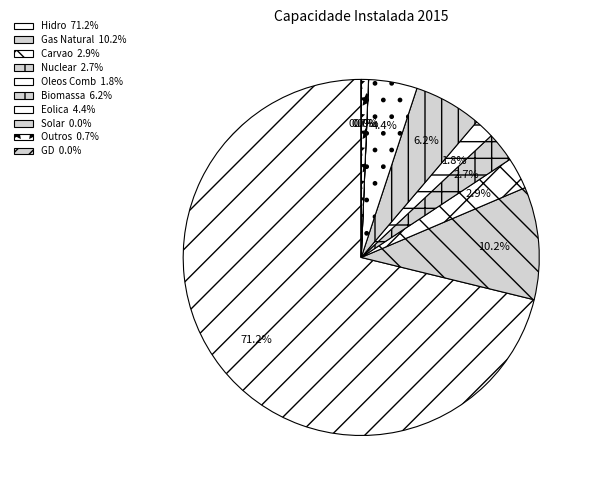

The Solar slice represents 11% of the pie. True or false?

False